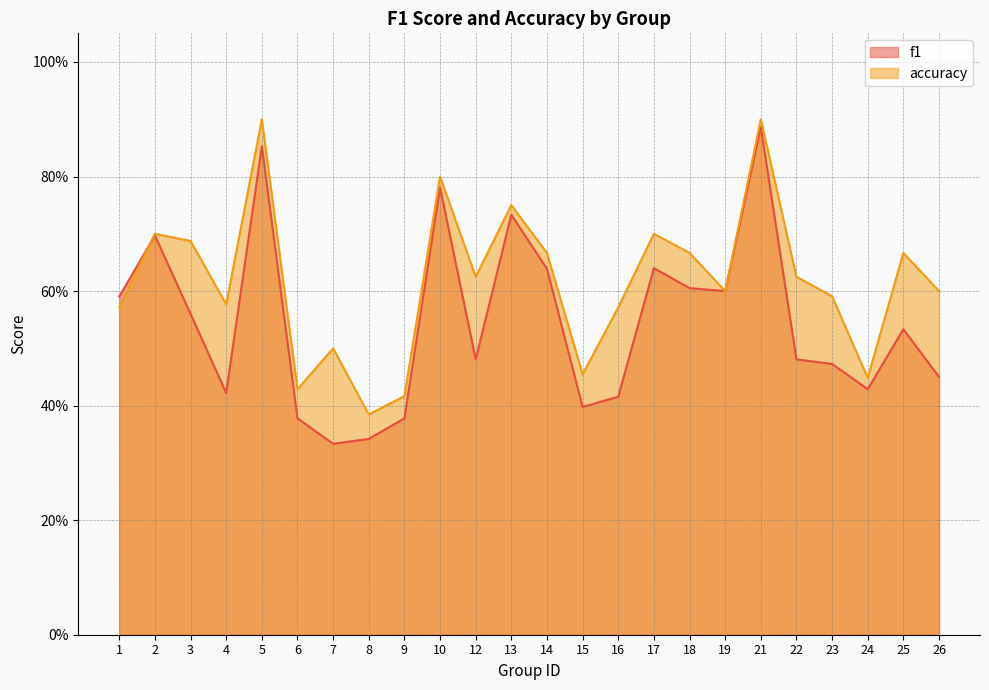

Reading left to right, transcribe all the data shown in this chart.

f1: 1=0.6	2=0.7	3=0.6	4=0.4	5=0.9	6=0.4	7=0.3	8=0.3	9=0.4	10=0.8	12=0.5	13=0.7	14=0.6	15=0.4	16=0.4	17=0.6	18=0.6	19=0.6	21=0.9	22=0.5	23=0.5	24=0.4	25=0.5	26=0.5
accuracy: 1=0.6	2=0.7	3=0.7	4=0.6	5=0.9	6=0.4	7=0.5	8=0.4	9=0.4	10=0.8	12=0.6	13=0.8	14=0.7	15=0.5	16=0.6	17=0.7	18=0.7	19=0.6	21=0.9	22=0.6	23=0.6	24=0.4	25=0.7	26=0.6